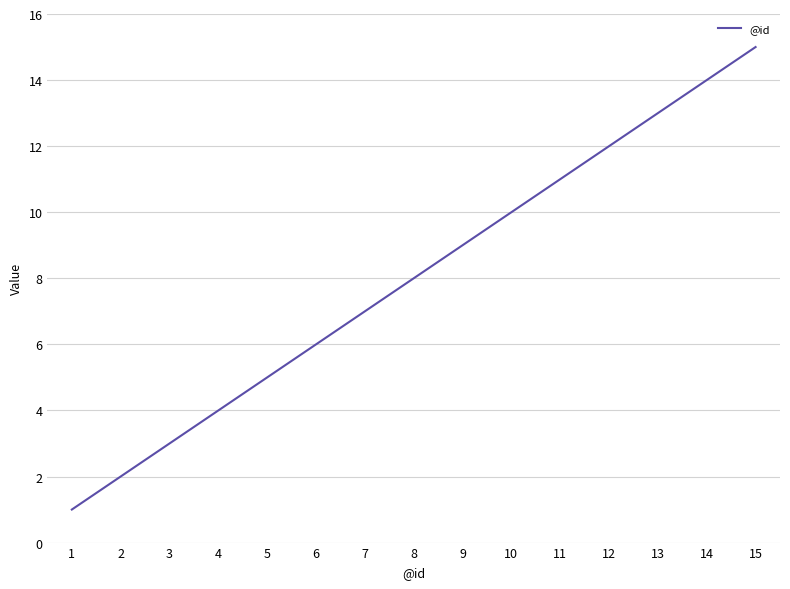

Which label corresponds to the smallest value in the chart?

1